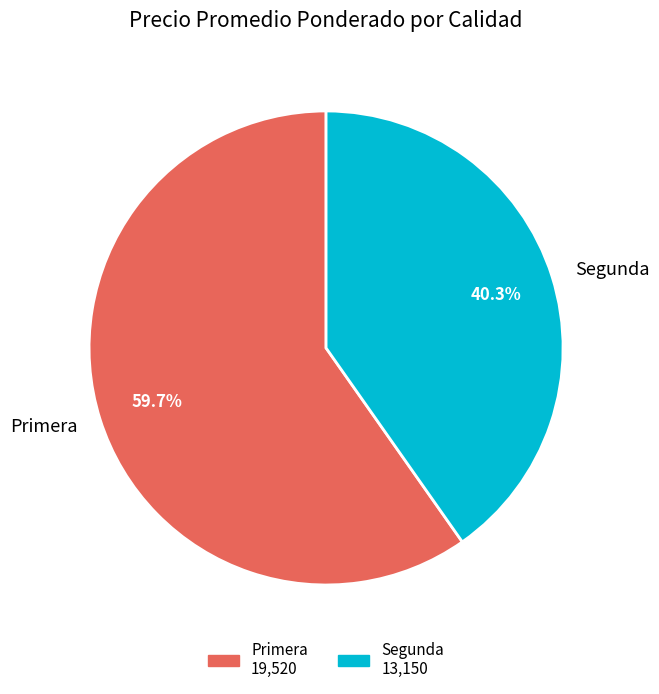

Which slice is the smallest?

Segunda